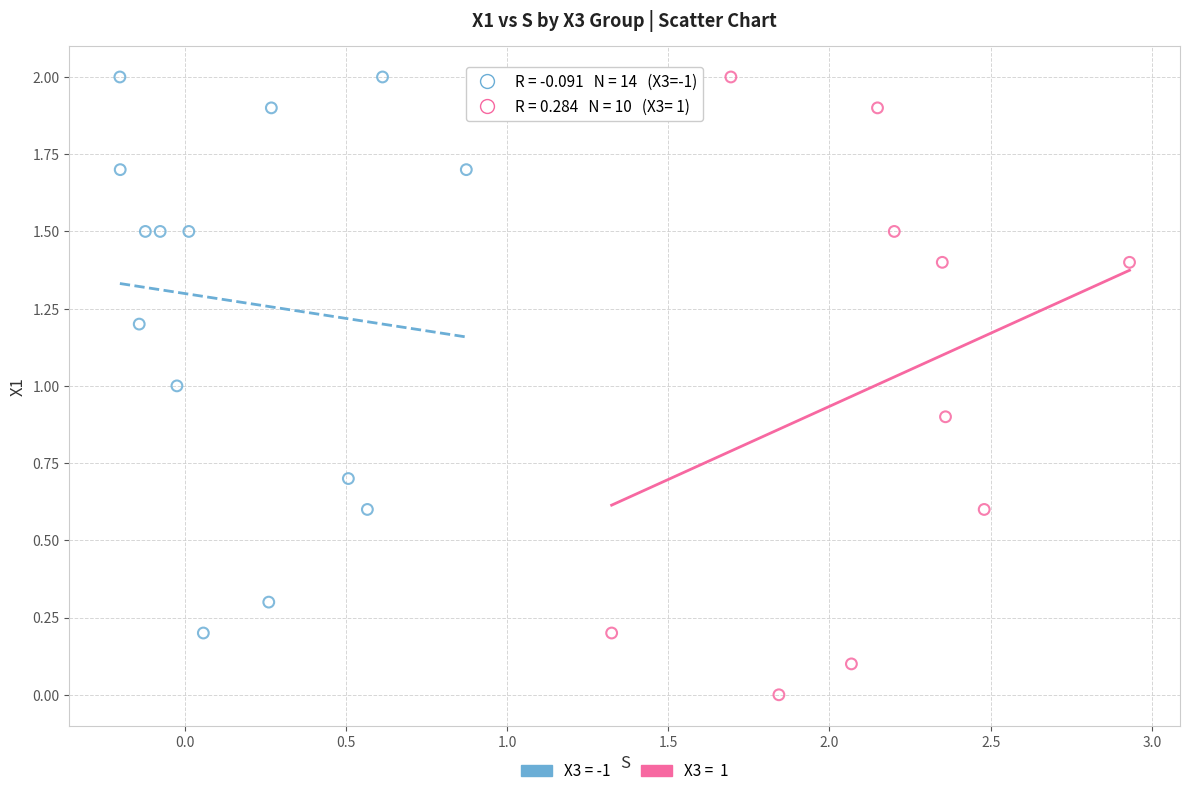

Which series contains the lowest Y value?

X3 = 1